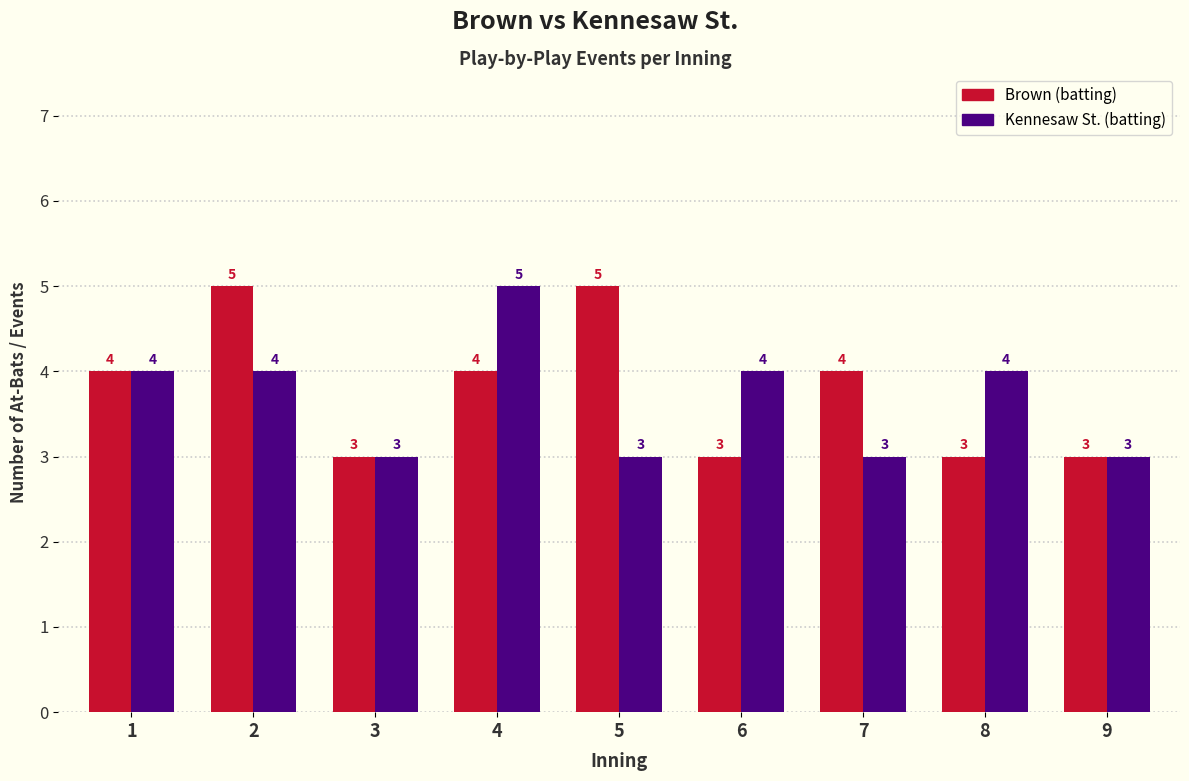

How many bars are there in each group?

2